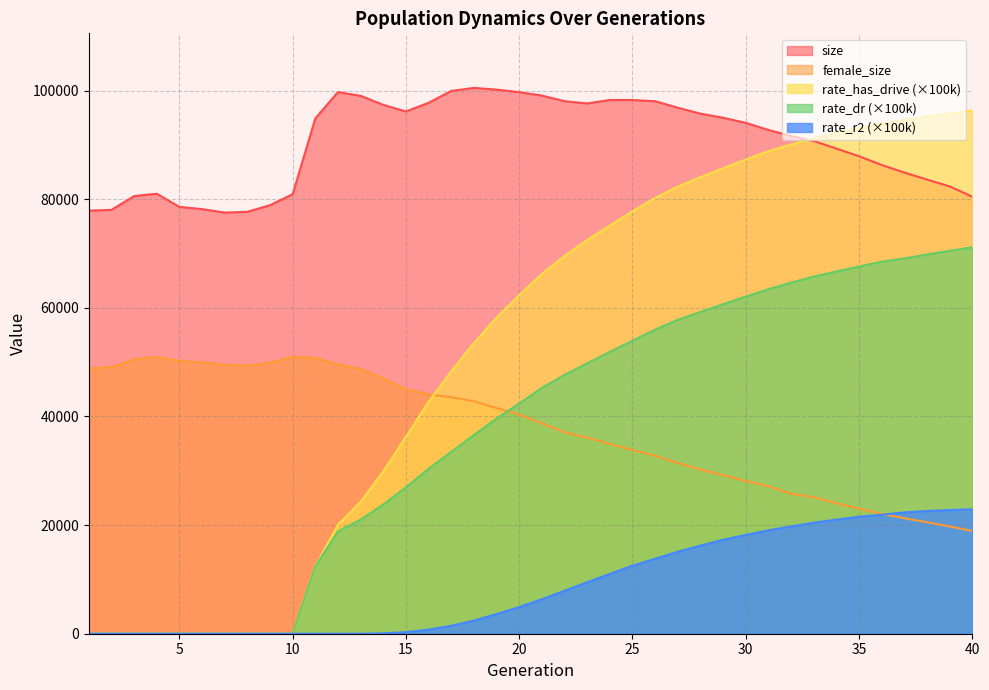

What is the difference between the highest and lowest values at 34?

71189.5